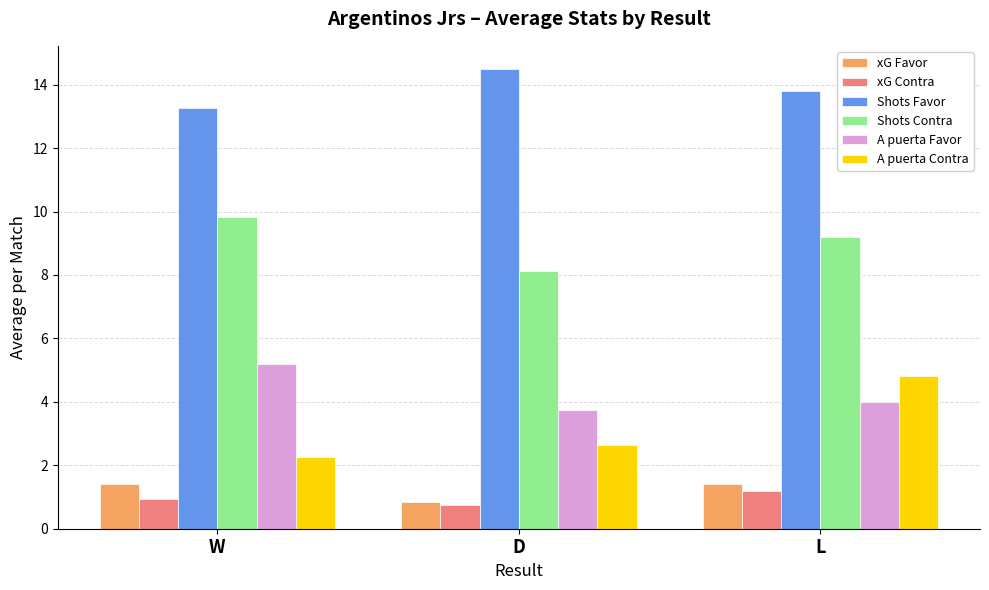

Which label corresponds to the largest value in the chart?

D